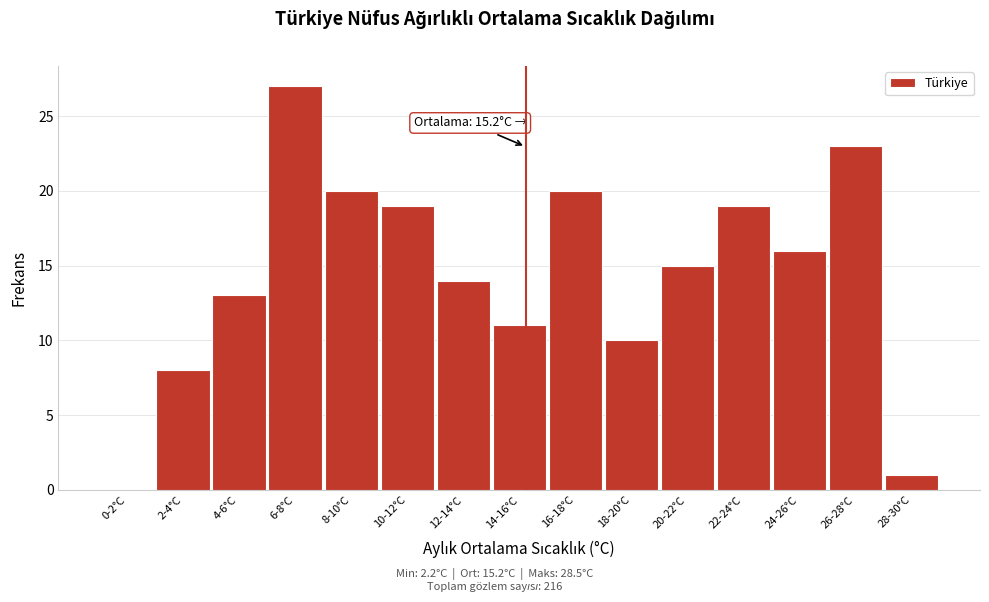

Reading left to right, transcribe all the data shown in this chart.

0-2°C=0	2-4°C=8	4-6°C=13	6-8°C=27	8-10°C=20	10-12°C=19	12-14°C=14	14-16°C=11	16-18°C=20	18-20°C=10	20-22°C=15	22-24°C=19	24-26°C=16	26-28°C=23	28-30°C=1